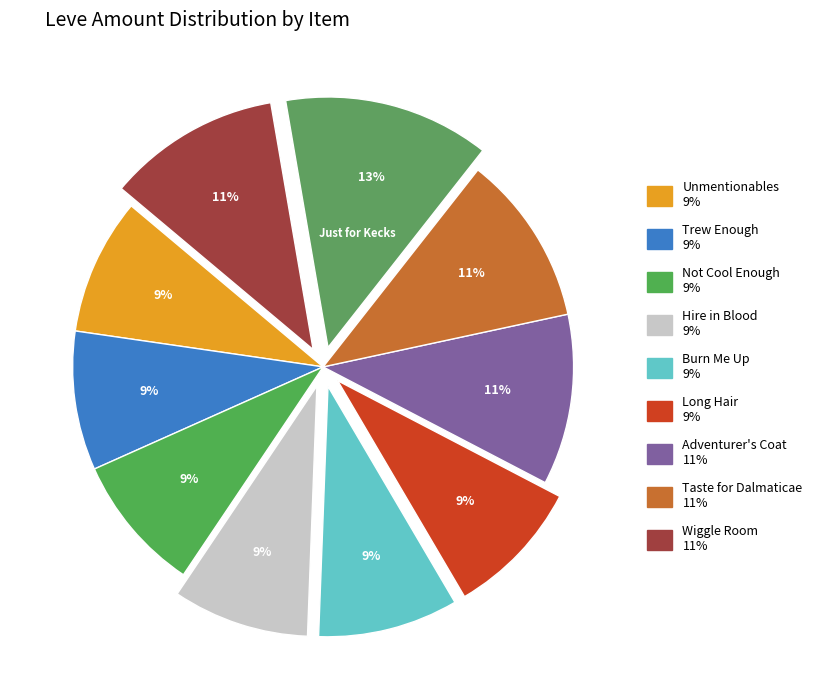

Does any single category account for the majority?

No